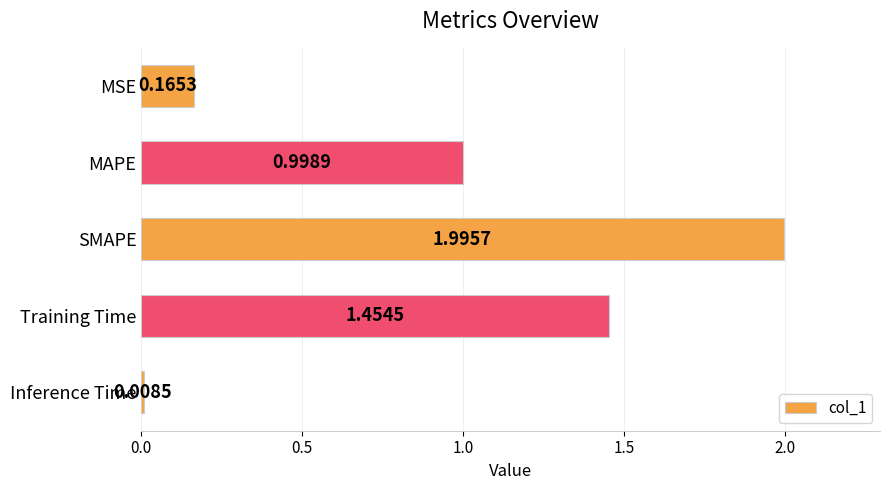

Which label corresponds to the smallest value in the chart?

Inference Time